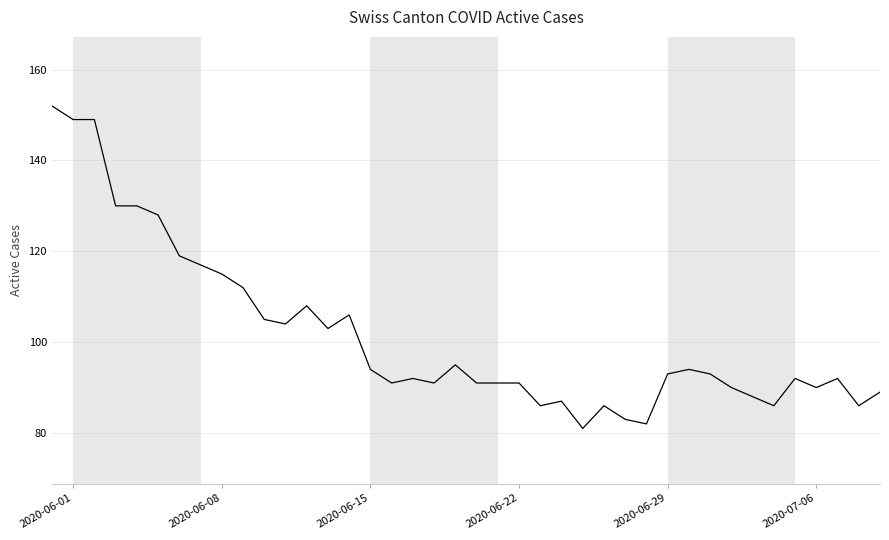

What is the greatest value displayed?

152